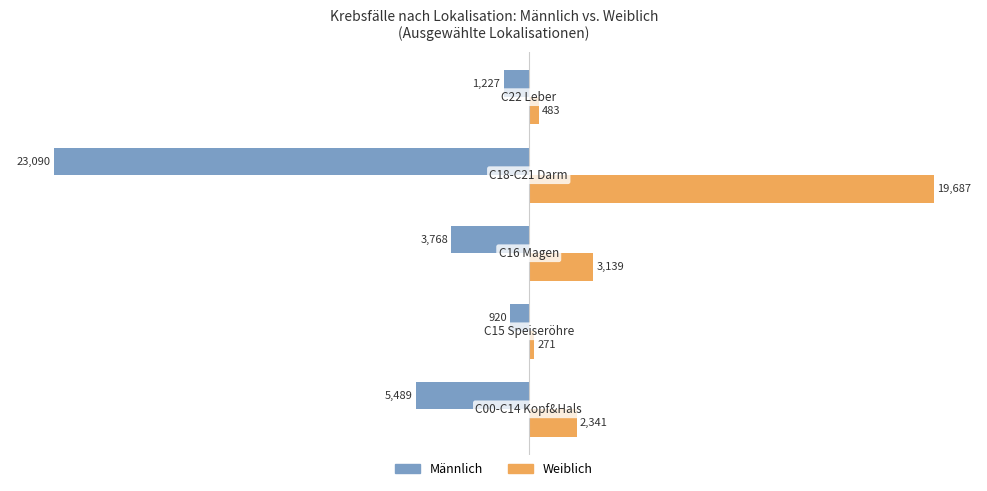

Which series has the widest spread of values?

Männlich